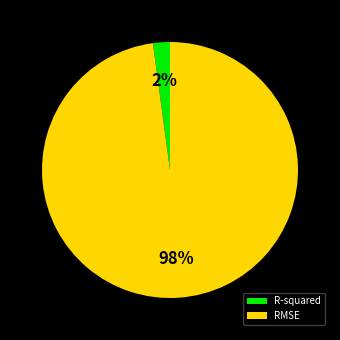

What is the smallest slice in the pie chart?

R-squared